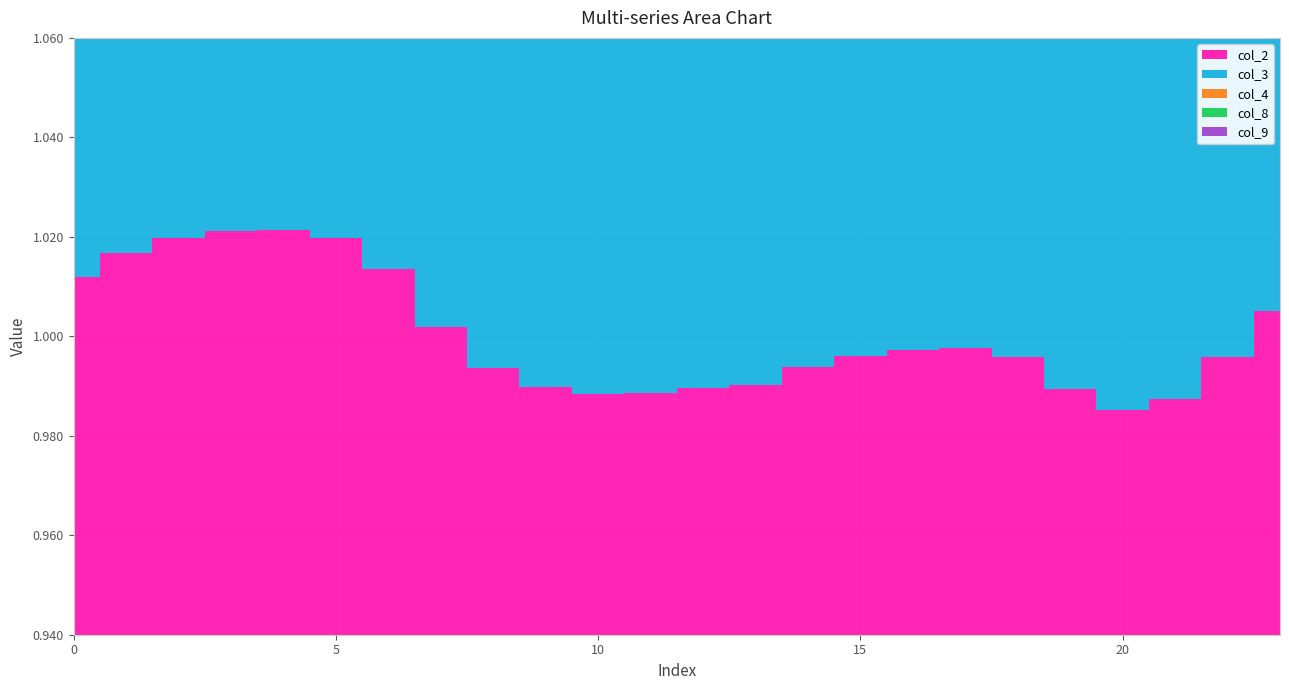

Reading left to right, extract all data points from this chart.

col_2: 0=1.0	1=1.0	2=1.0	3=1.0	4=1.0	5=1.0	6=1.0	7=1.0	8=1.0	9=1.0	10=1.0	11=1.0	12=1.0	13=1.0	14=1.0	15=1.0	16=1.0	17=1.0	18=1.0	19=1.0	20=1.0	21=1.0	22=1.0	23=1.0
col_3: 0=1.0	1=1.0	2=1.0	3=1.0	4=1.0	5=1.0	6=1.0	7=1.0	8=1.0	9=1.0	10=1.0	11=1.0	12=1.0	13=1.0	14=1.0	15=1.0	16=1.0	17=1.0	18=1.0	19=1.0	20=1.0	21=1.0	22=1.0	23=1.0
col_4: 0=1.0	1=1.0	2=1.0	3=1.0	4=1.0	5=1.0	6=1.0	7=1.0	8=1.0	9=1.0	10=1.0	11=1.0	12=1.0	13=1.0	14=1.0	15=1.0	16=1.0	17=1.0	18=1.0	19=1.0	20=1.0	21=1.0	22=1.0	23=1.0
col_8: 0=1.0	1=1.0	2=1.0	3=1.0	4=1.0	5=1.0	6=1.0	7=1.0	8=1.0	9=1.0	10=1.0	11=1.0	12=1.0	13=1.0	14=1.0	15=1.0	16=1.0	17=1.0	18=1.0	19=1.0	20=1.0	21=1.0	22=1.0	23=1.0
col_9: 0=1.0	1=1.0	2=1.0	3=1.0	4=1.0	5=1.0	6=1.0	7=1.0	8=1.0	9=1.0	10=1.0	11=1.0	12=1.0	13=1.0	14=1.0	15=1.0	16=1.0	17=1.0	18=1.0	19=1.0	20=1.0	21=1.0	22=1.0	23=1.0